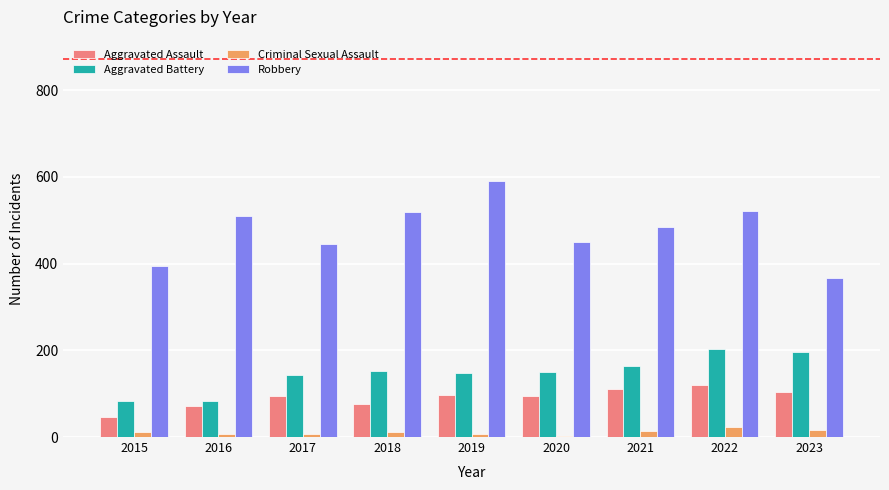

What is the value of the Robbery bar at the 6th from the left?

450